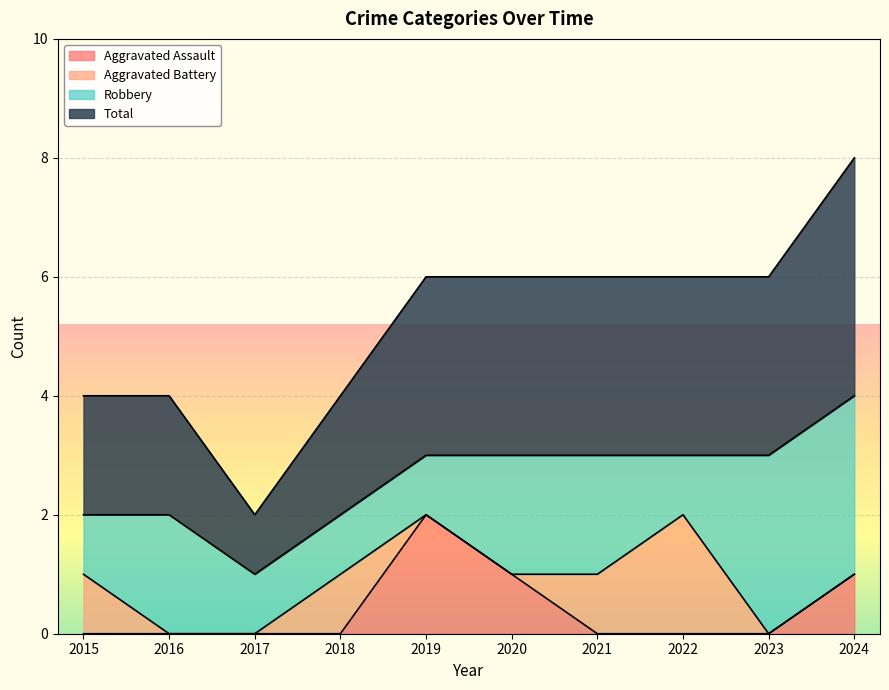

Which category has the lowest value across all series?

2015